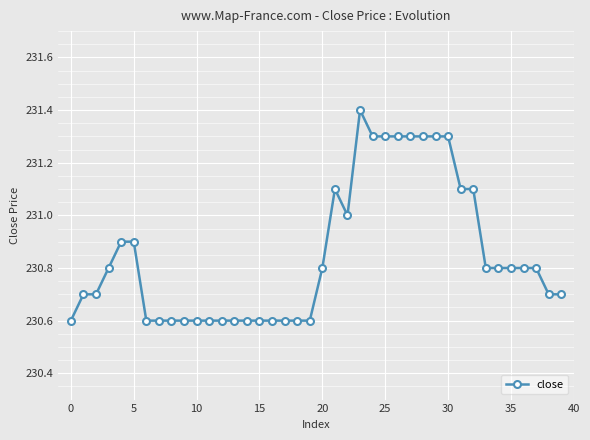

What is the minimum value shown in the chart?

230.6